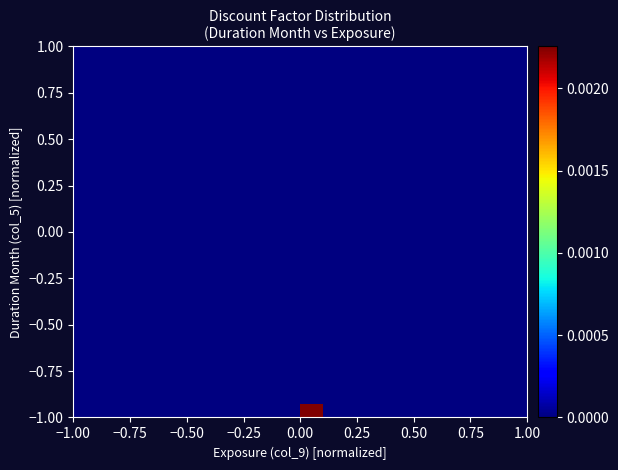

Count the number of categories in the chart.

20